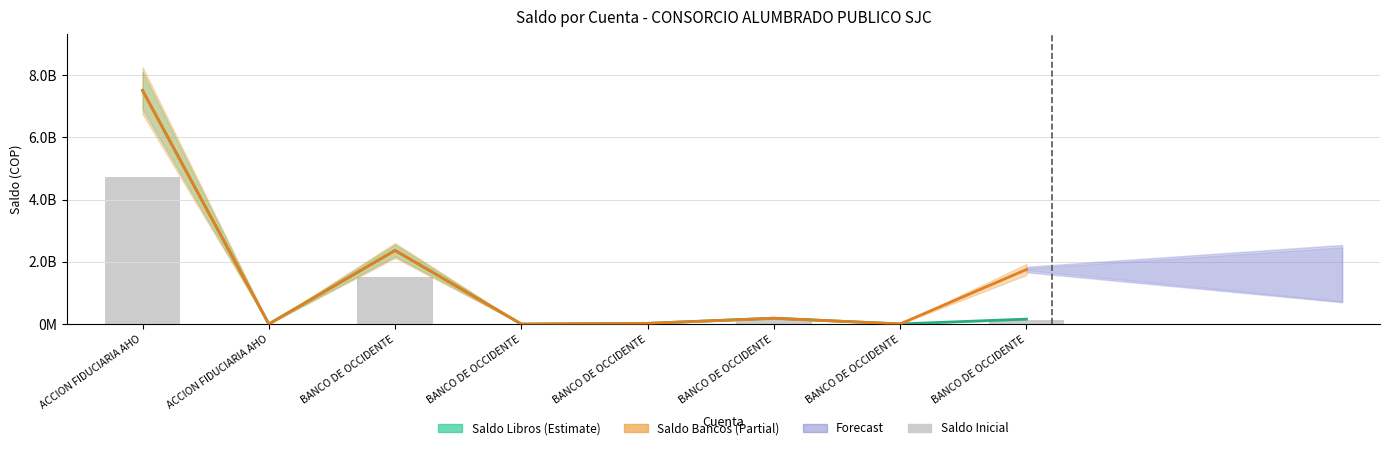

What is the difference between the highest and lowest values at ACCION FIDUCIARIA AHO?

2791125899.3